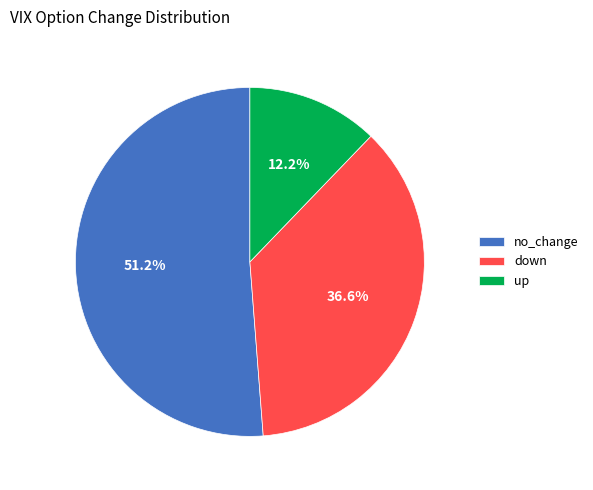

Is no_change the majority of the pie?

Yes